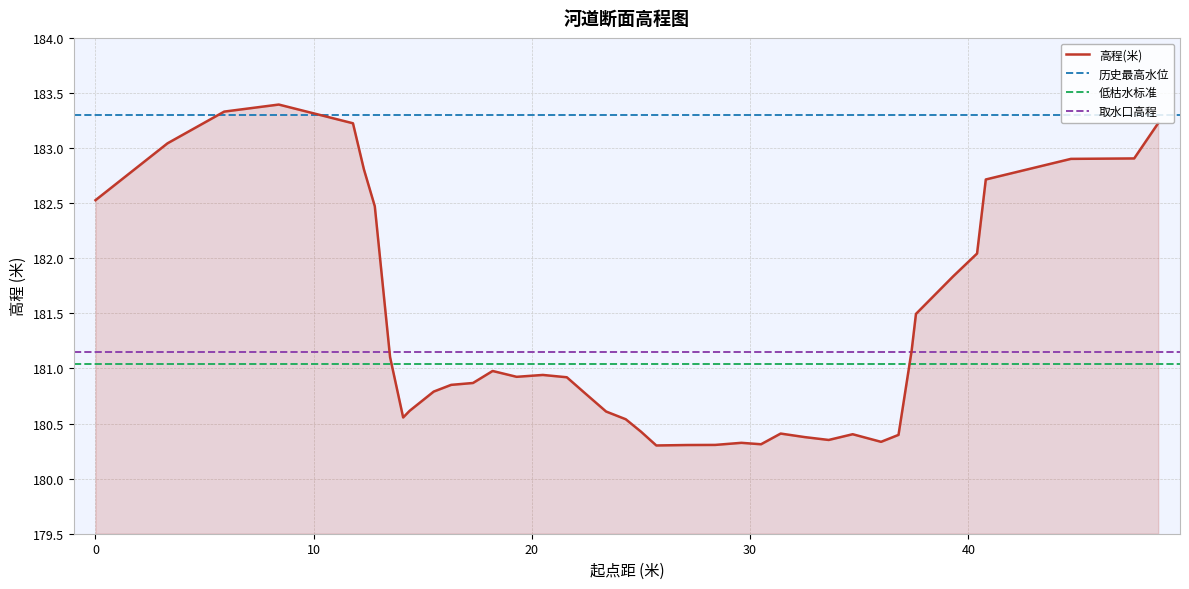

Reading left to right, list all the values displayed in this chart.

182.5	183.0	183.3	183.4	183.2	182.8	182.5	181.1	180.6	180.6	180.8	180.9	180.9	181.0	180.9	180.9	180.9	180.8	180.6	180.5	180.4	180.3	180.3	180.3	180.3	180.3	180.4	180.4	180.4	180.4	180.3	180.4	181.2	181.5	181.8	182.0	182.7	182.9	182.9	183.2